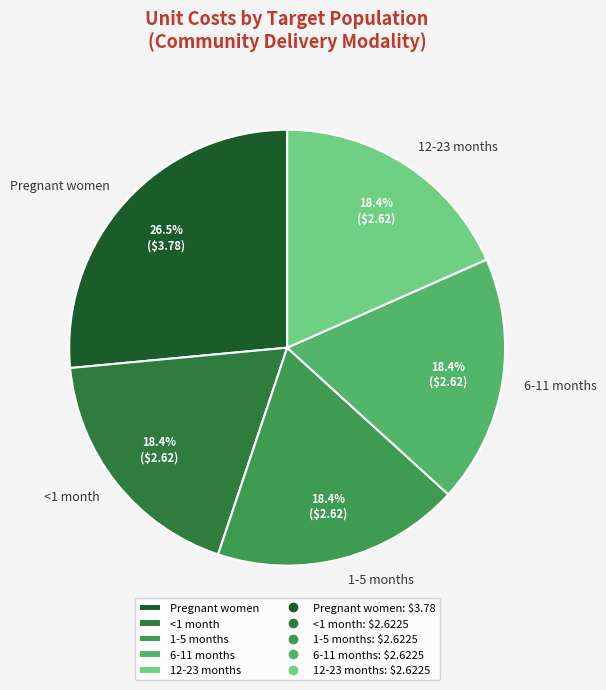

Which slice is the largest?

Pregnant women